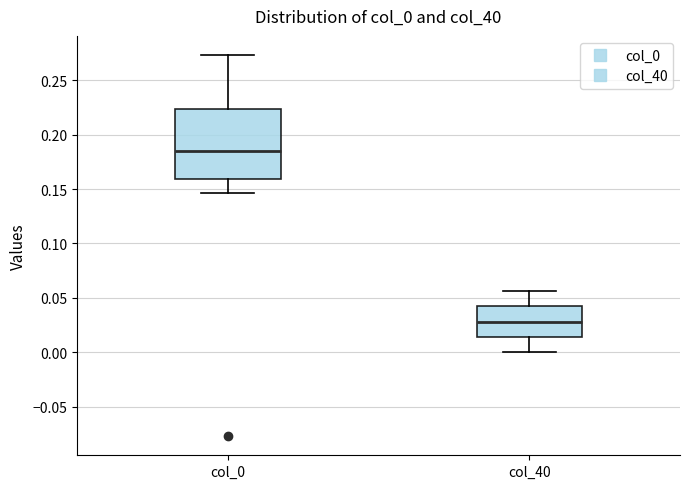

Reading left to right, read every box against the y-axis: the position of its median line, the range the box covers, and the ends of its whiskers. The values are not printed on the chart, so give them approximately, as read against the axis.

col_0: median 0.185, box 0.160 to 0.225, whiskers 0.145 to 0.275
col_40: median 0.030, box 0.015 to 0.045, whiskers 0.000 to 0.055